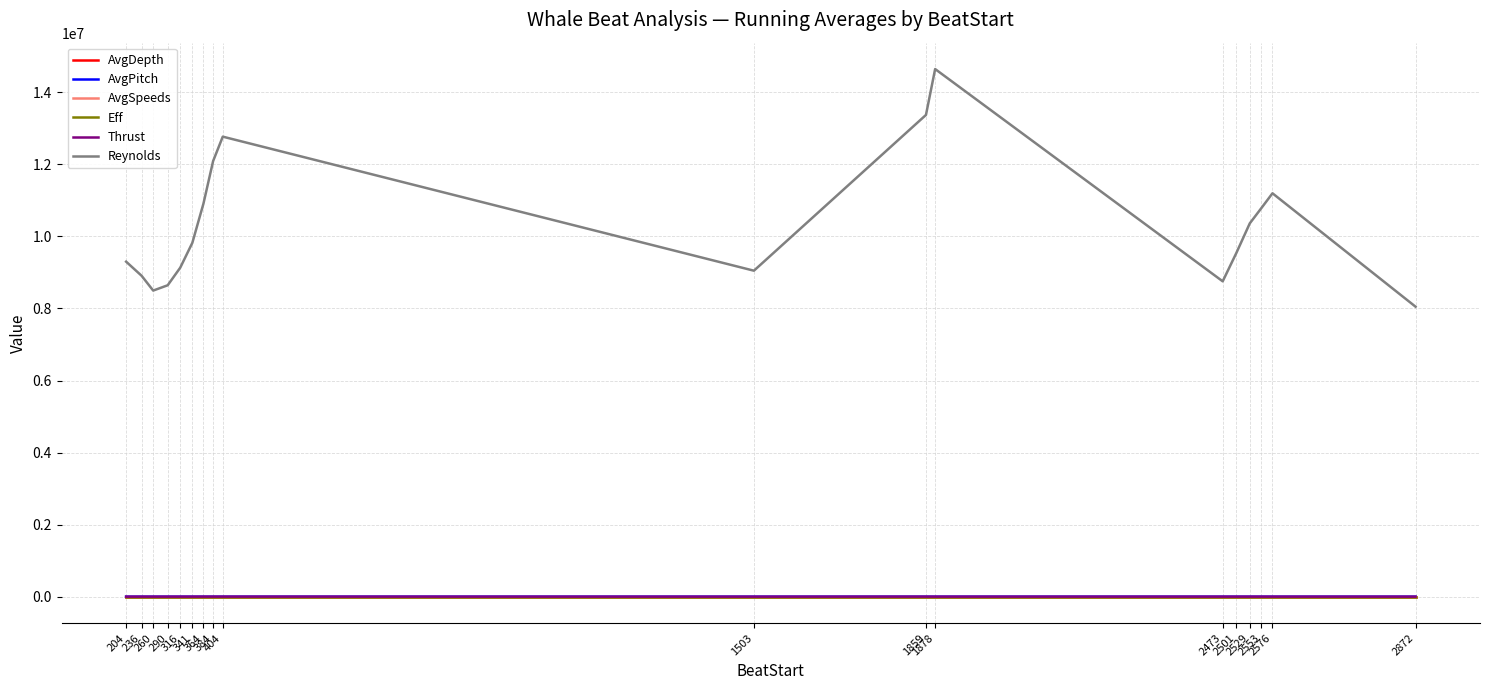

True or false: Reynolds and AvgPitch cross at least once.

False